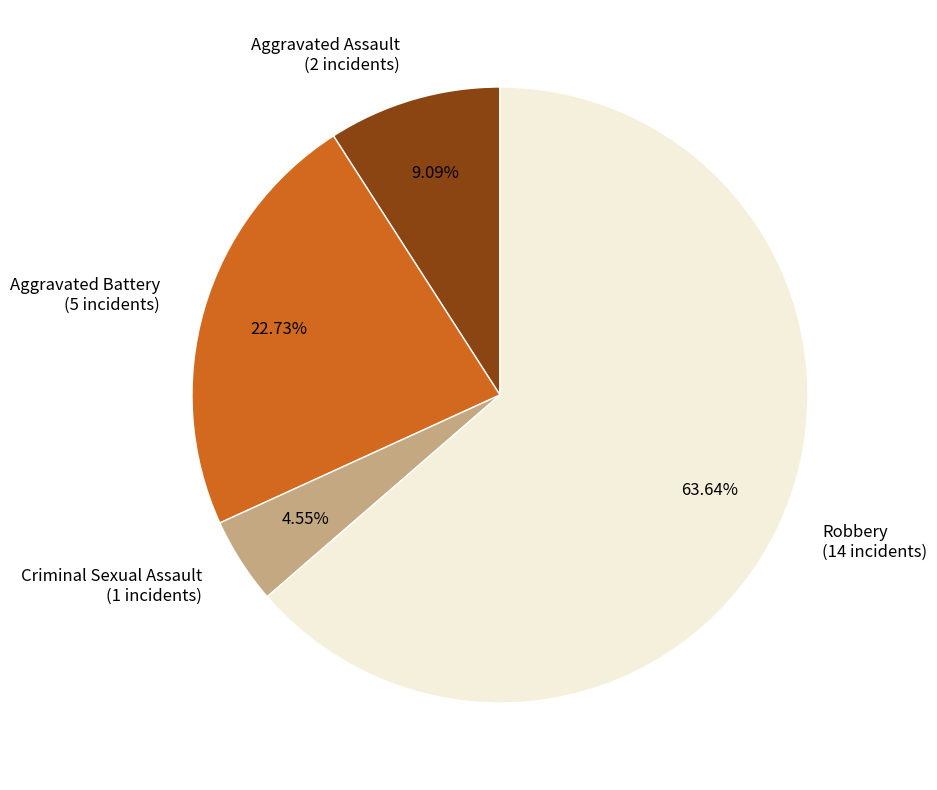

What percentage is the Aggravated Assault slice, to the nearest percent?

9%